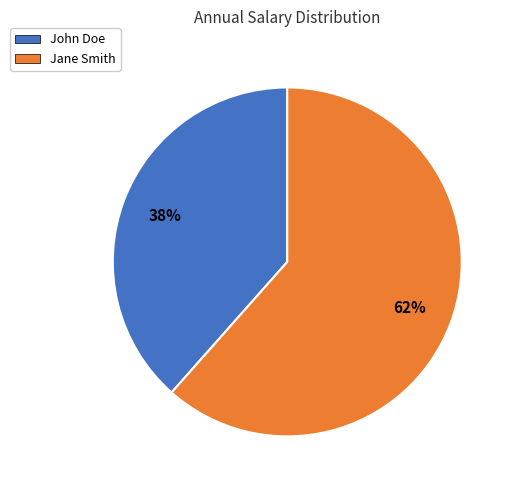

Count the number of slices in the pie.

2